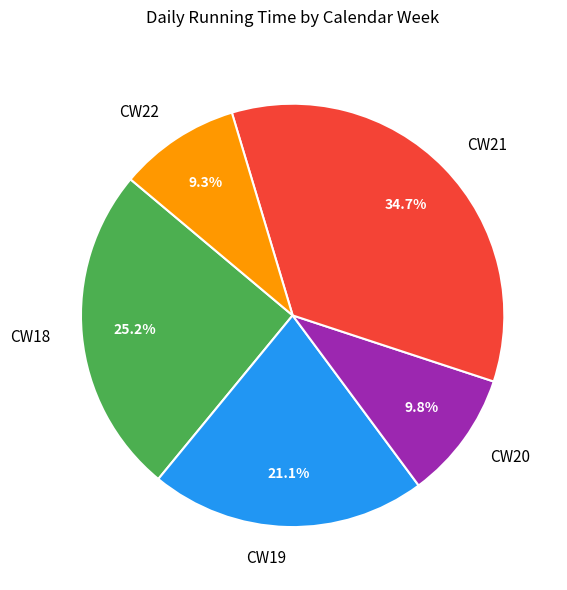

What is the total percentage of CW19 and CW20?

30.9%